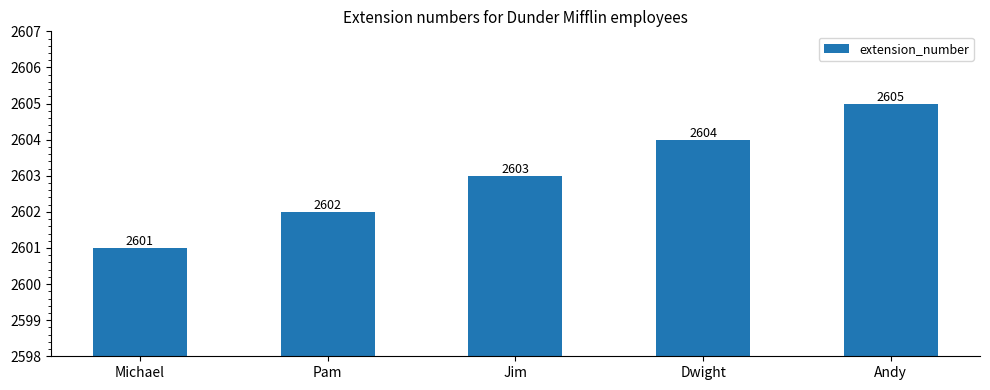

Which label corresponds to the largest value in the chart?

Andy